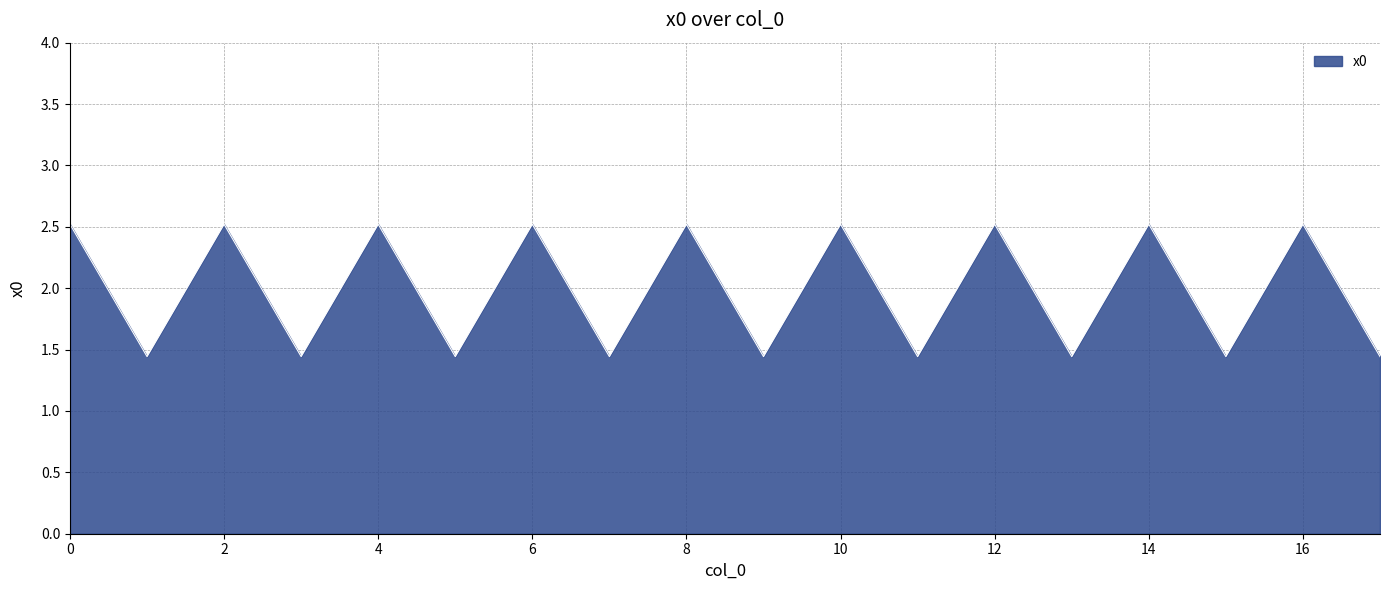

What is the difference between the second highest and minimum values?

1.1